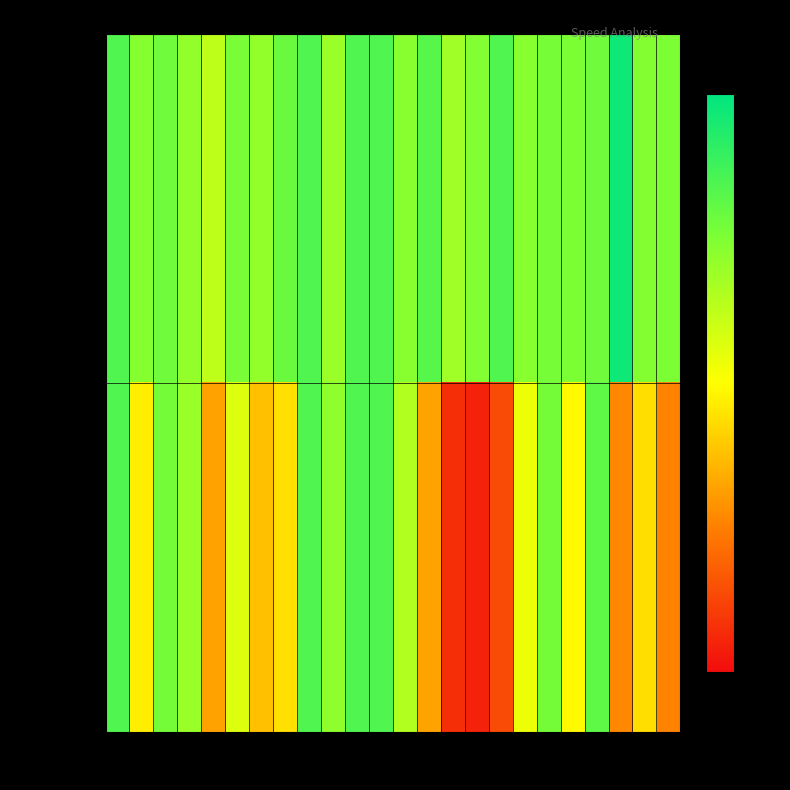

At 8, list the series in order from largest to smallest.

instspeed, avgspeed